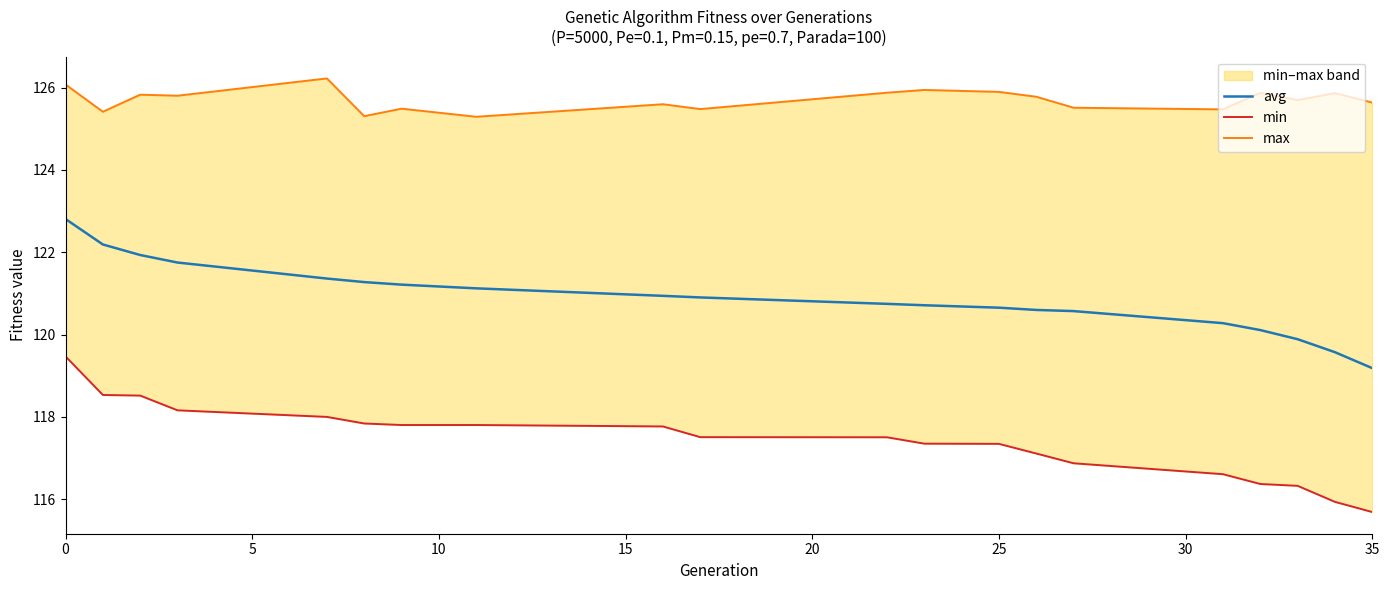

Is this an area chart (filled region under the line)?

No